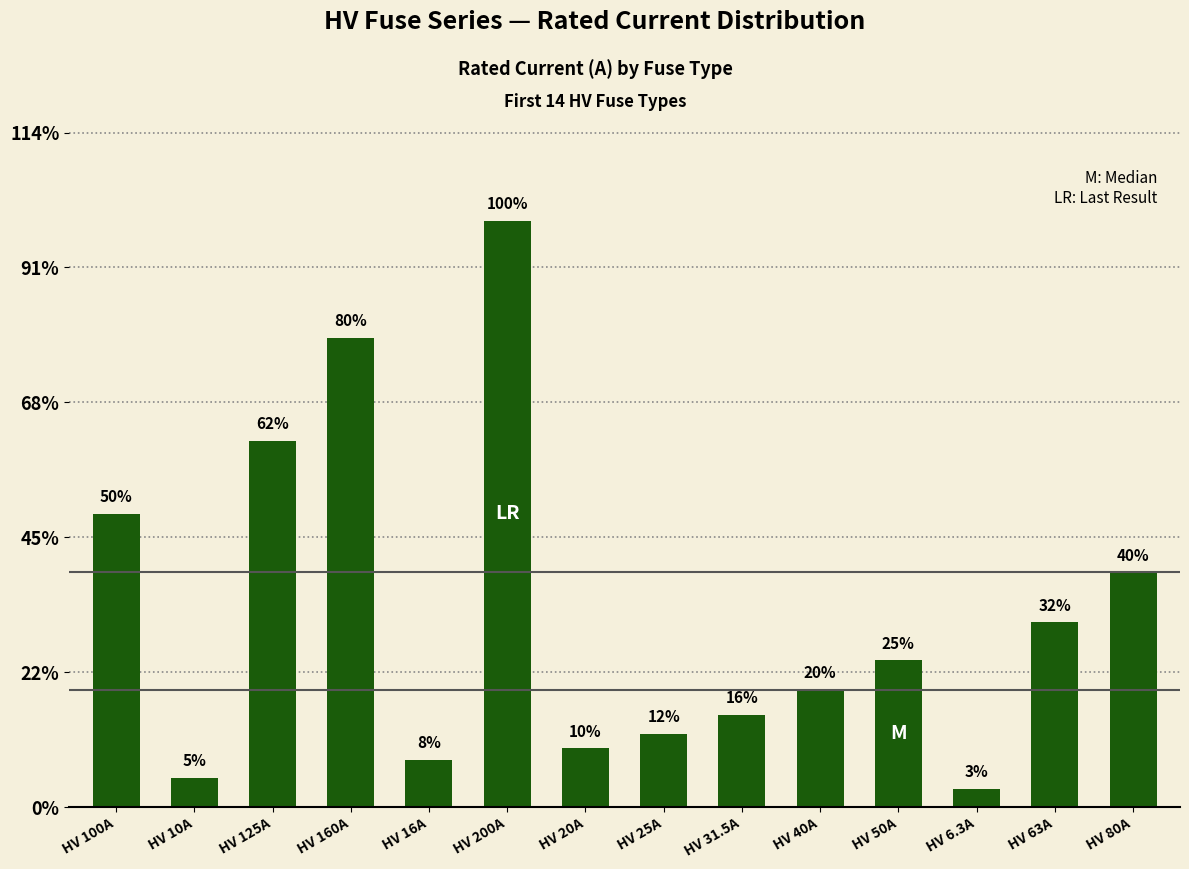

Are the bars horizontal?

No